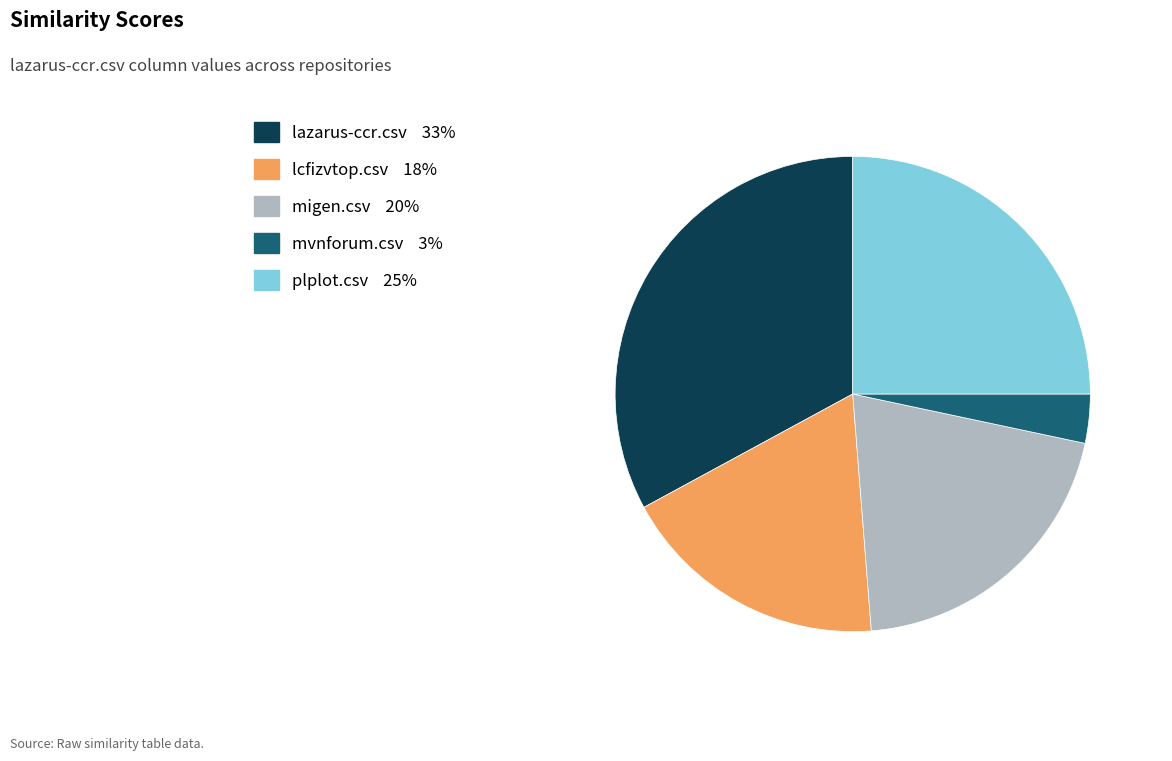

True or false: plplot.csv accounts for 25% of the total.

True